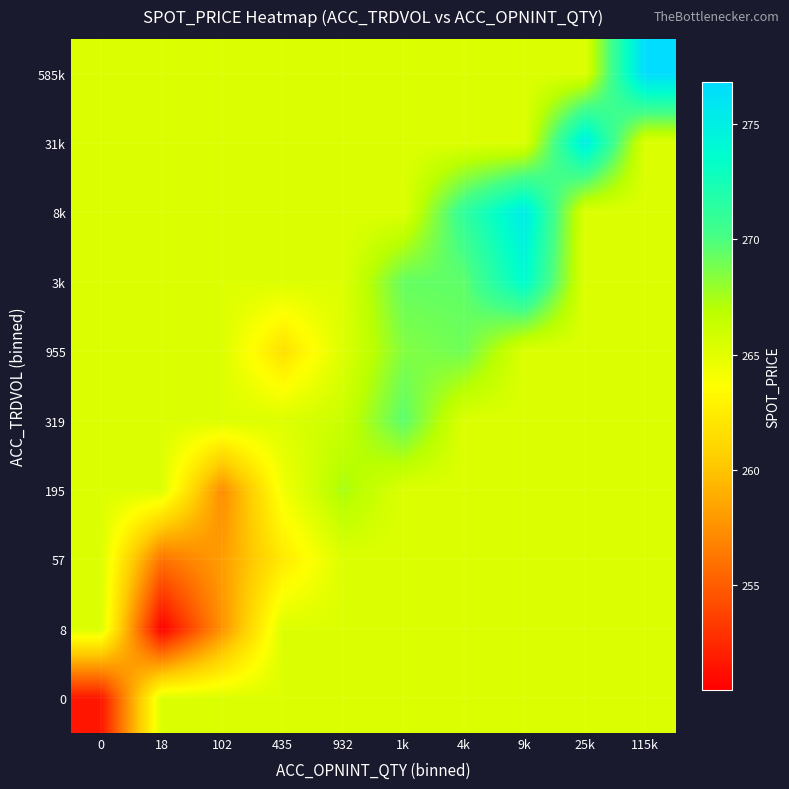

Reading left to right, list all the values displayed in this chart.

0: 0=251.6	18=265.3	102=265.3	435=265.3	932=265.3	1k=265.3	4k=265.3	9k=265.3	25k=265.3	115k=265.3
8: 0=265.3	18=250.5	102=257.6	435=265.3	932=265.3	1k=265.3	4k=265.3	9k=265.3	25k=265.3	115k=265.3
57: 0=265.3	18=256.0	102=258.1	435=262.3	932=265.3	1k=265.3	4k=265.3	9k=265.3	25k=265.3	115k=265.3
195: 0=265.3	18=265.3	102=257.3	435=264.2	932=267.4	1k=265.3	4k=265.3	9k=265.3	25k=265.3	115k=265.3
319: 0=265.3	18=265.3	102=265.3	435=265.3	932=266.2	1k=269.6	4k=265.3	9k=265.3	25k=265.3	115k=265.3
955: 0=265.3	18=265.3	102=265.3	435=261.7	932=265.3	1k=268.5	4k=269.0	9k=265.3	25k=265.3	115k=265.3
3k: 0=265.3	18=265.3	102=265.3	435=265.3	932=265.3	1k=269.3	4k=269.5	9k=273.8	25k=265.3	115k=265.3
8k: 0=265.3	18=265.3	102=265.3	435=265.3	932=265.3	1k=265.3	4k=271.2	9k=275.3	25k=265.3	115k=265.3
31k: 0=265.3	18=265.3	102=265.3	435=265.3	932=265.3	1k=265.3	4k=265.3	9k=265.3	25k=275.2	115k=265.3
585k: 0=265.3	18=265.3	102=265.3	435=265.3	932=265.3	1k=265.3	4k=265.3	9k=265.3	25k=265.3	115k=276.8